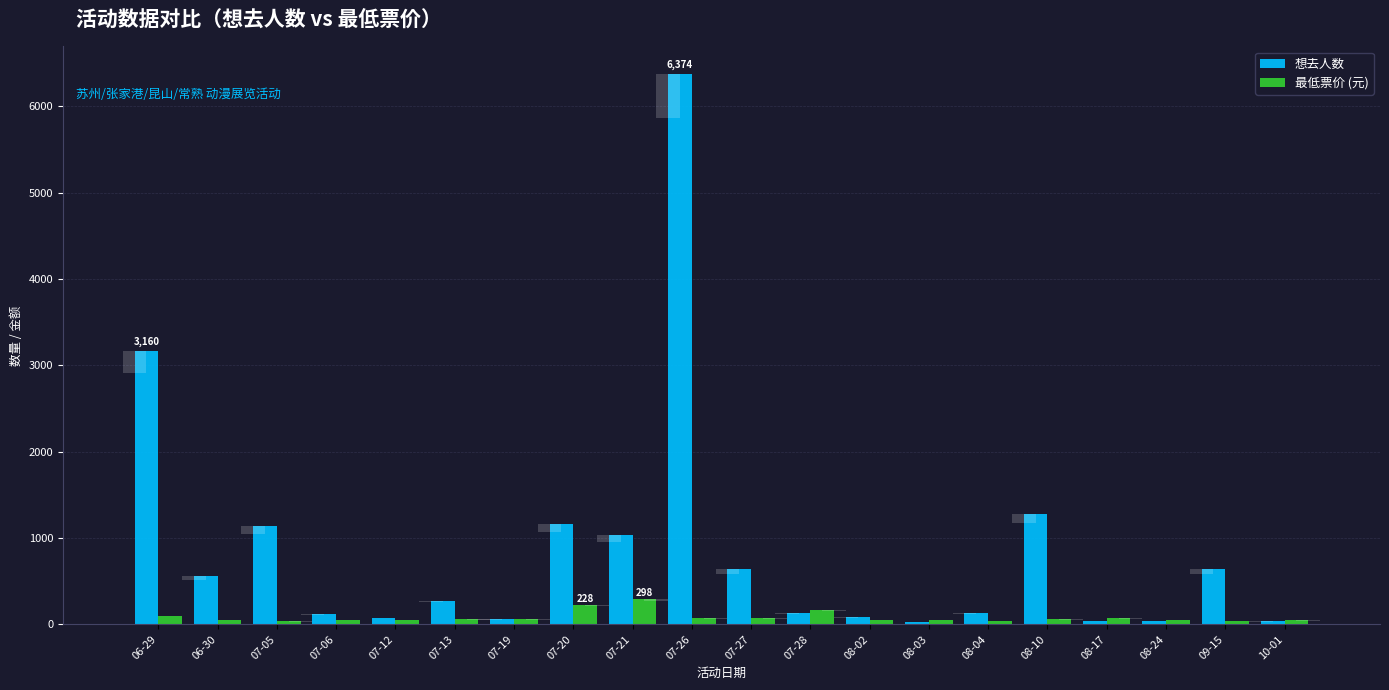

How many data points in 最低票价 (元) are above 58?

9